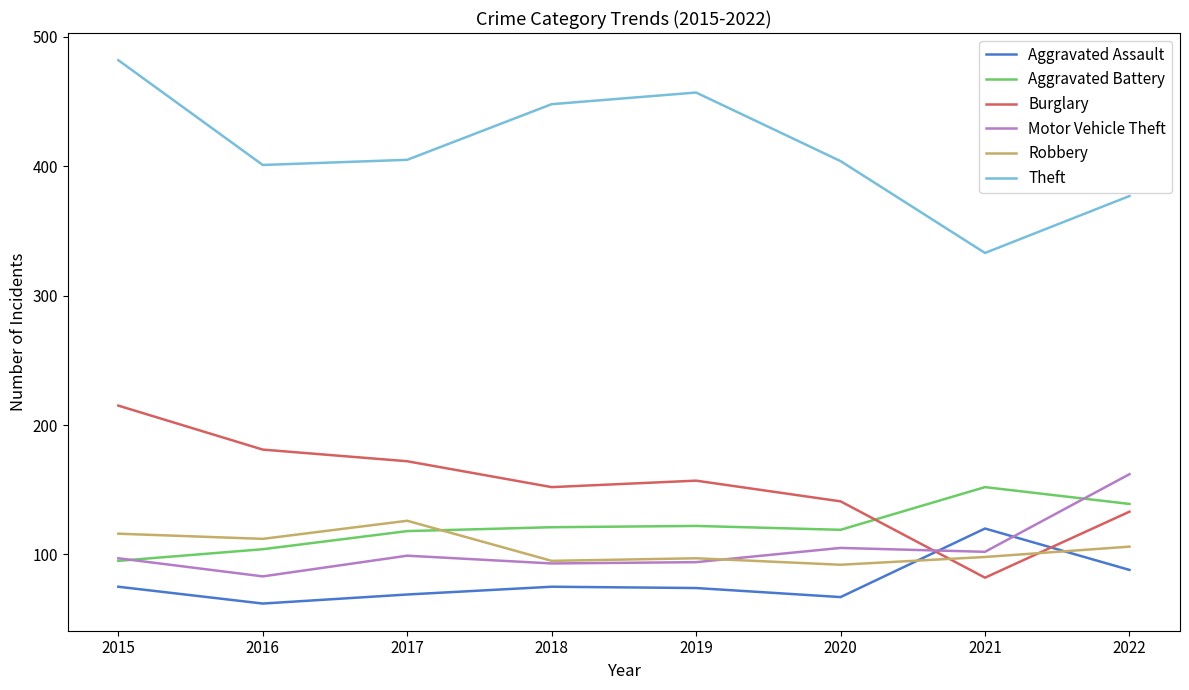

What is the difference between the highest and lowest values at 2015?

407